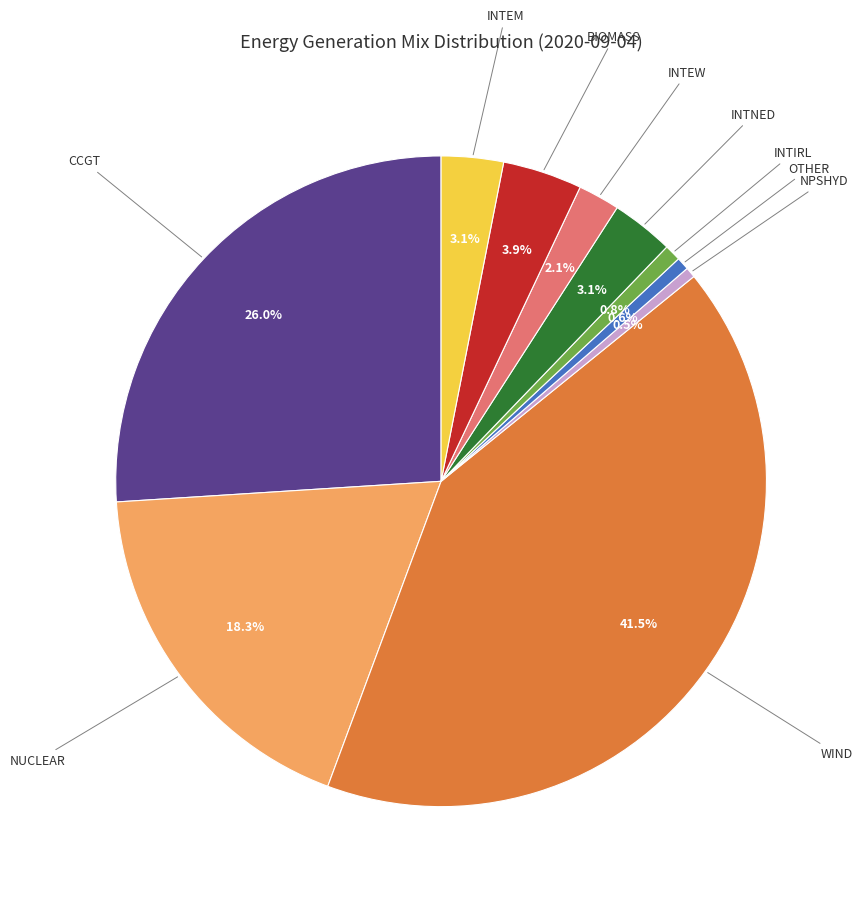

Is there any slice that represents more than half of the pie?

No